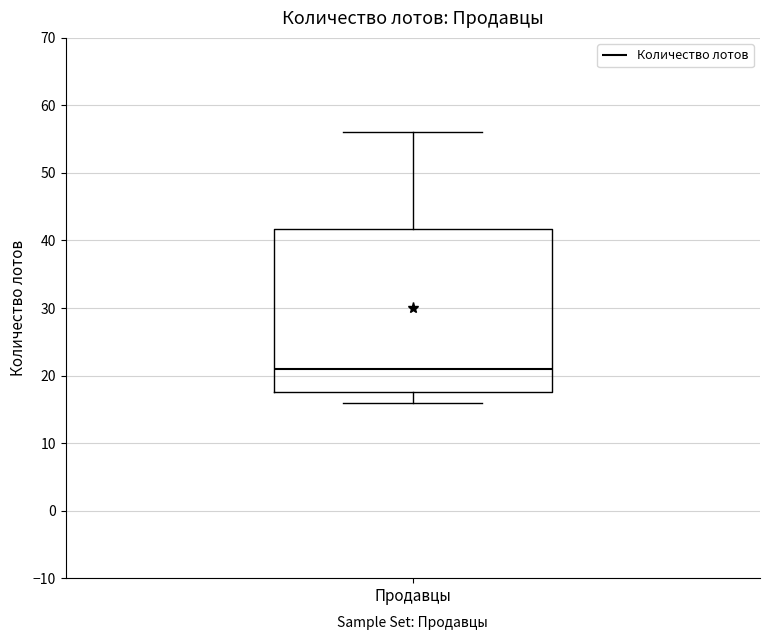

Read this box plot against the y-axis: the position of the median line, the range covered by the box, and the ends of both whiskers. The values are not printed on the chart, so give them approximately, as read against the axis.

median 21, box 18 to 42, whiskers 16 to 56